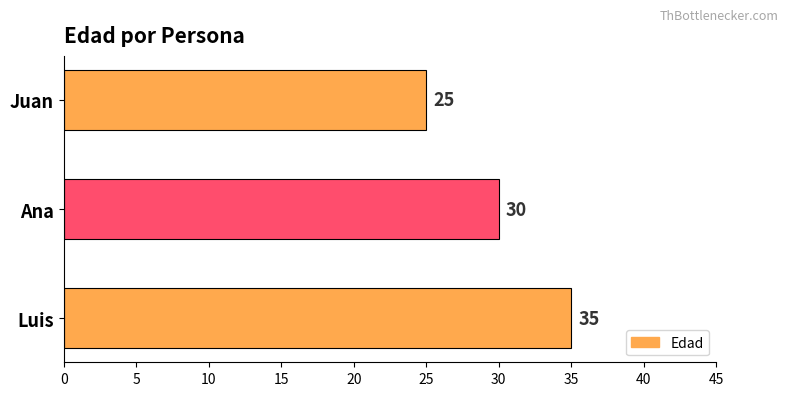

What is the maximum value shown in the chart?

35